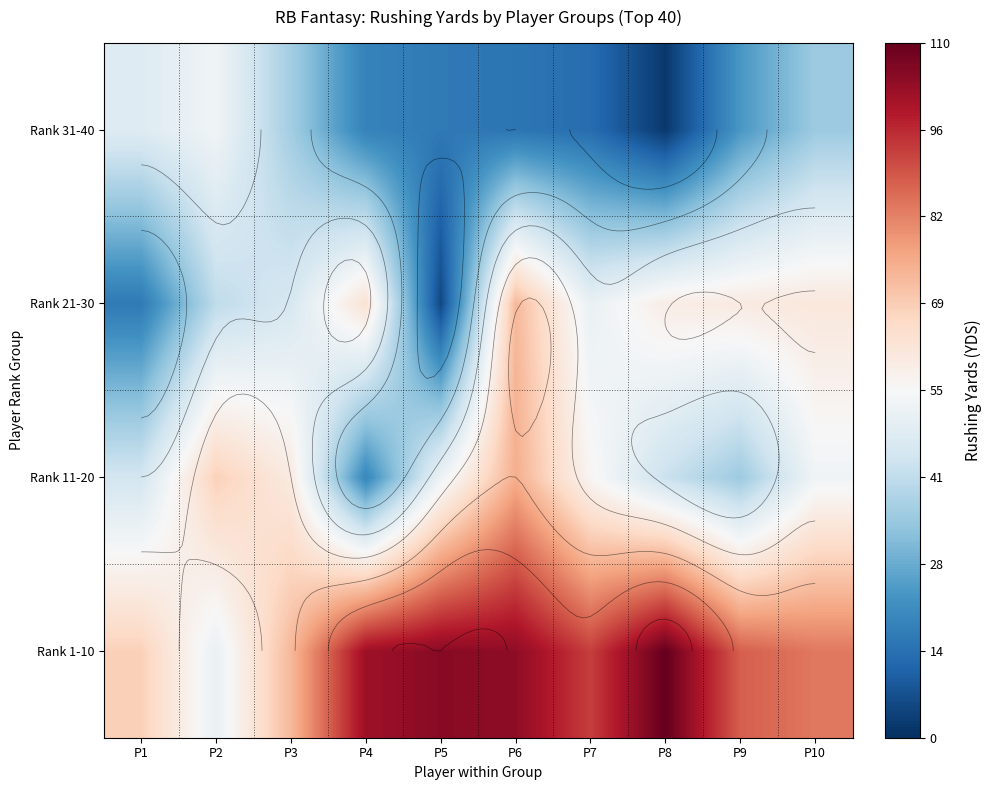

What is the minimum value for Rank 1-10?

51